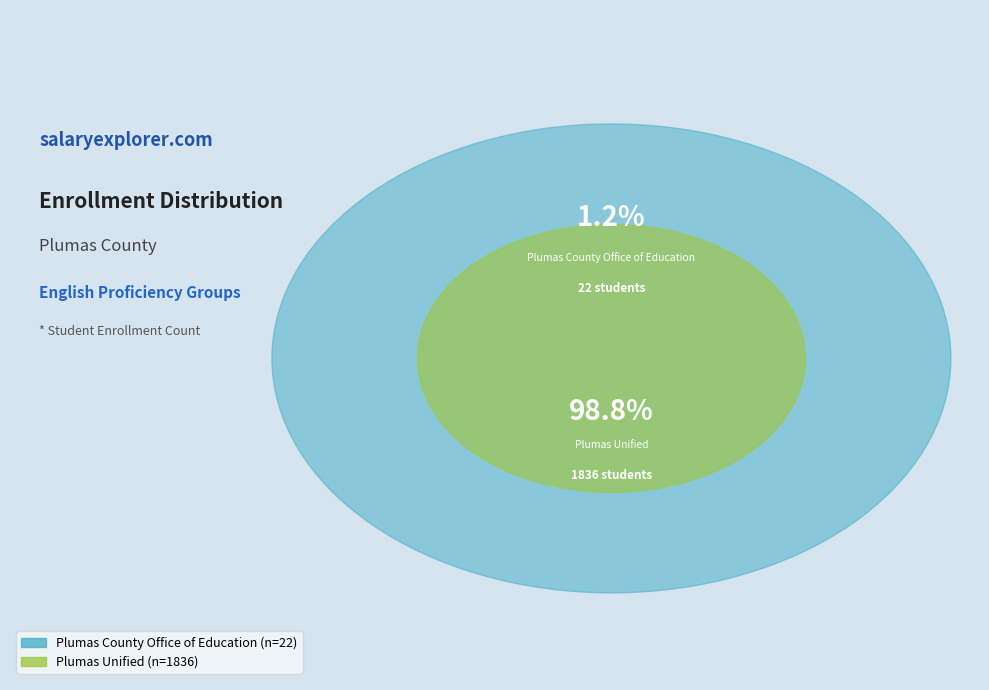

Is Plumas County Office of Education the majority of the pie?

No